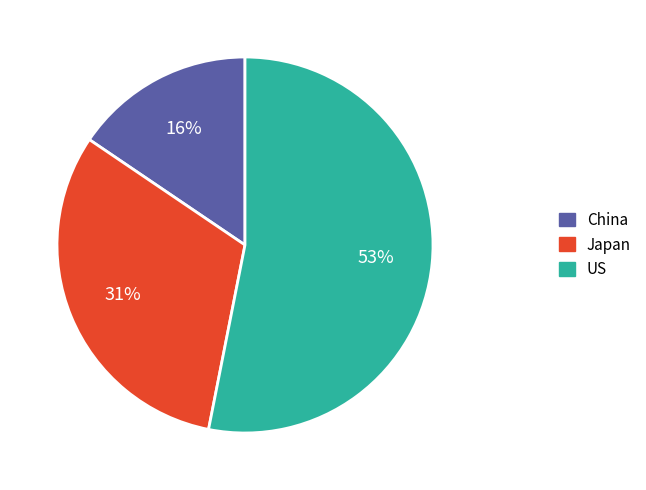

The China slice represents 16% of the pie. True or false?

True